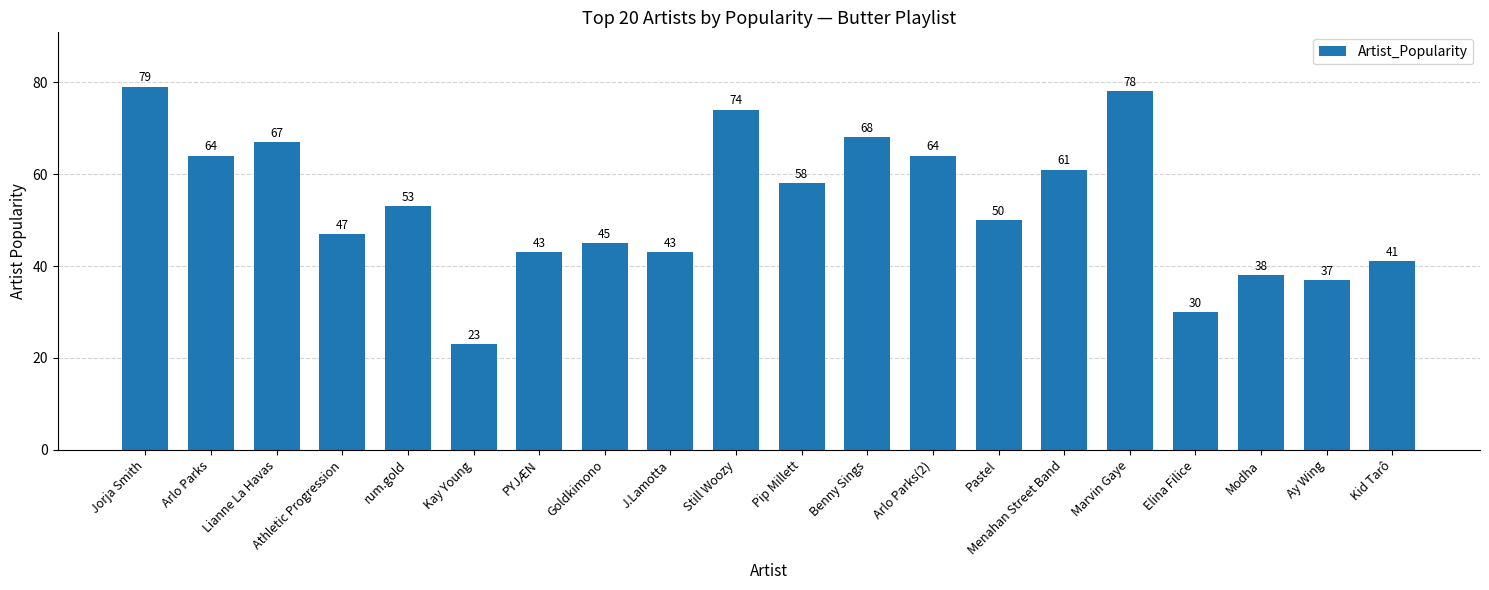

What is the difference between the values at Pastel and rum.gold?

3